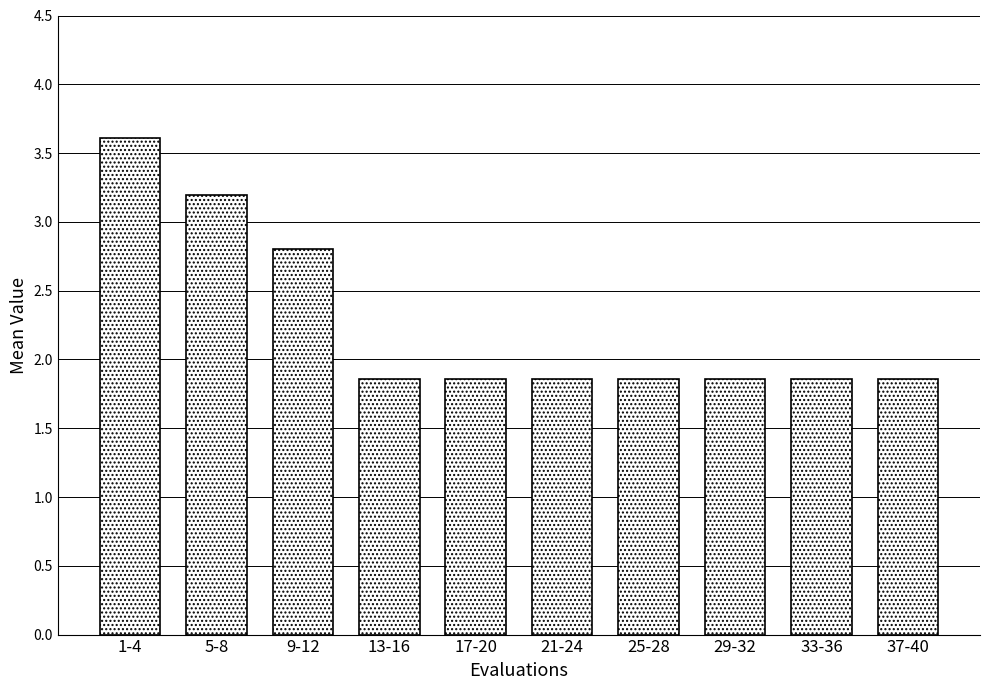

Reading right to left, what are all the values shown in this chart?

1.9	1.9	1.9	1.9	1.9	1.9	1.9	2.8	3.2	3.6